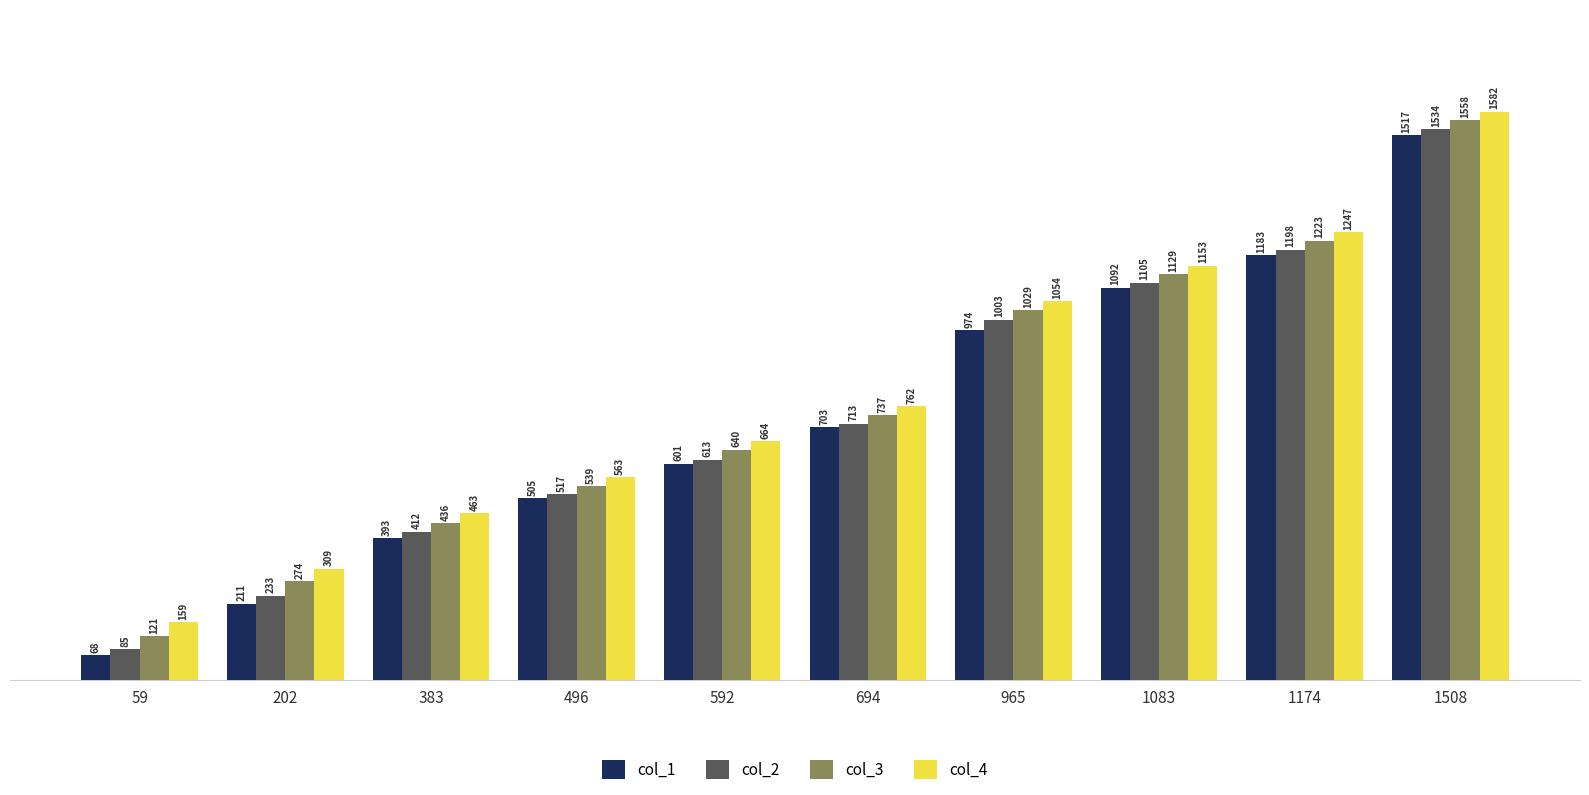

At 202, list the series in order from largest to smallest.

col_4, col_3, col_2, col_1